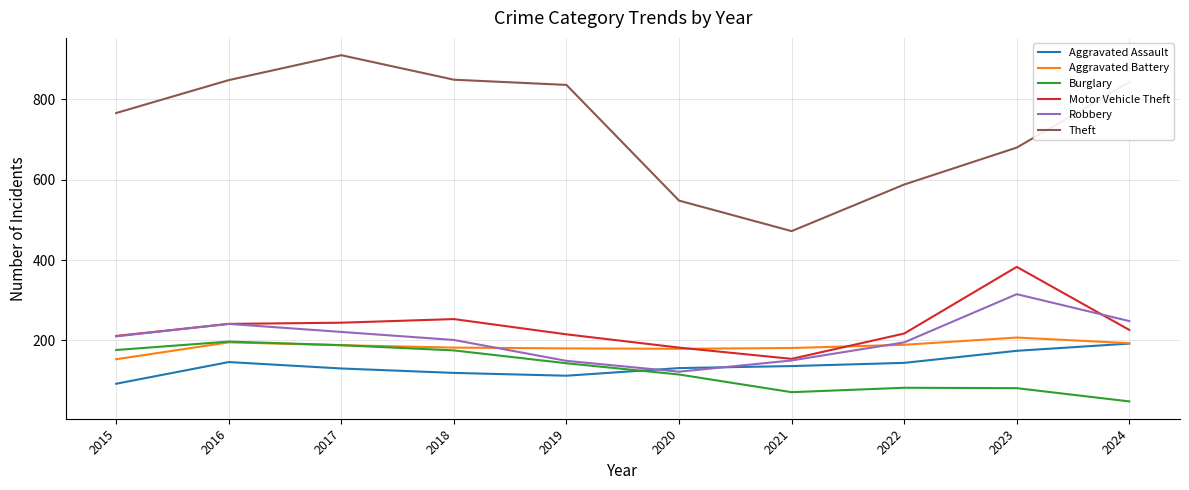

In Aggravated Battery, how many points are higher than both neighbors (excluding endpoints)?

2